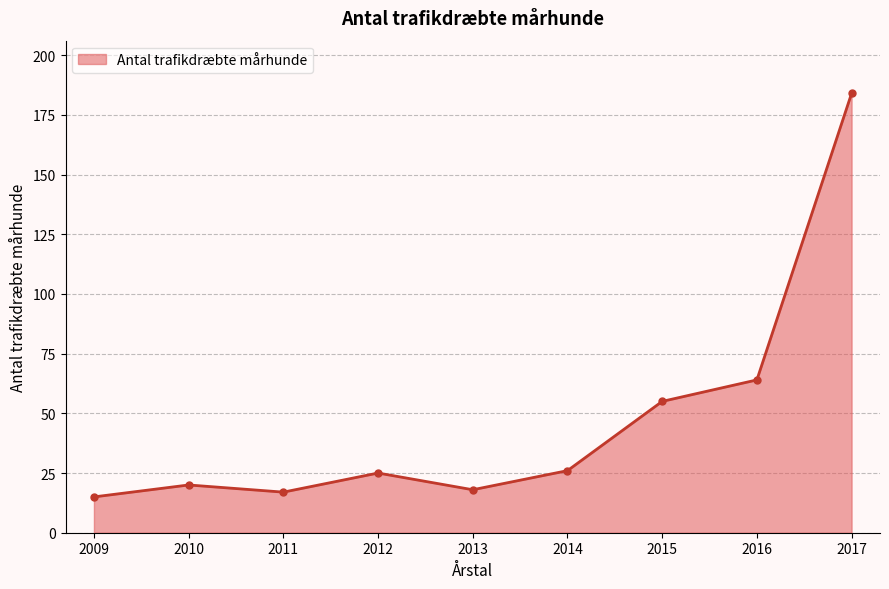

Which category has the highest value across all series?

2017